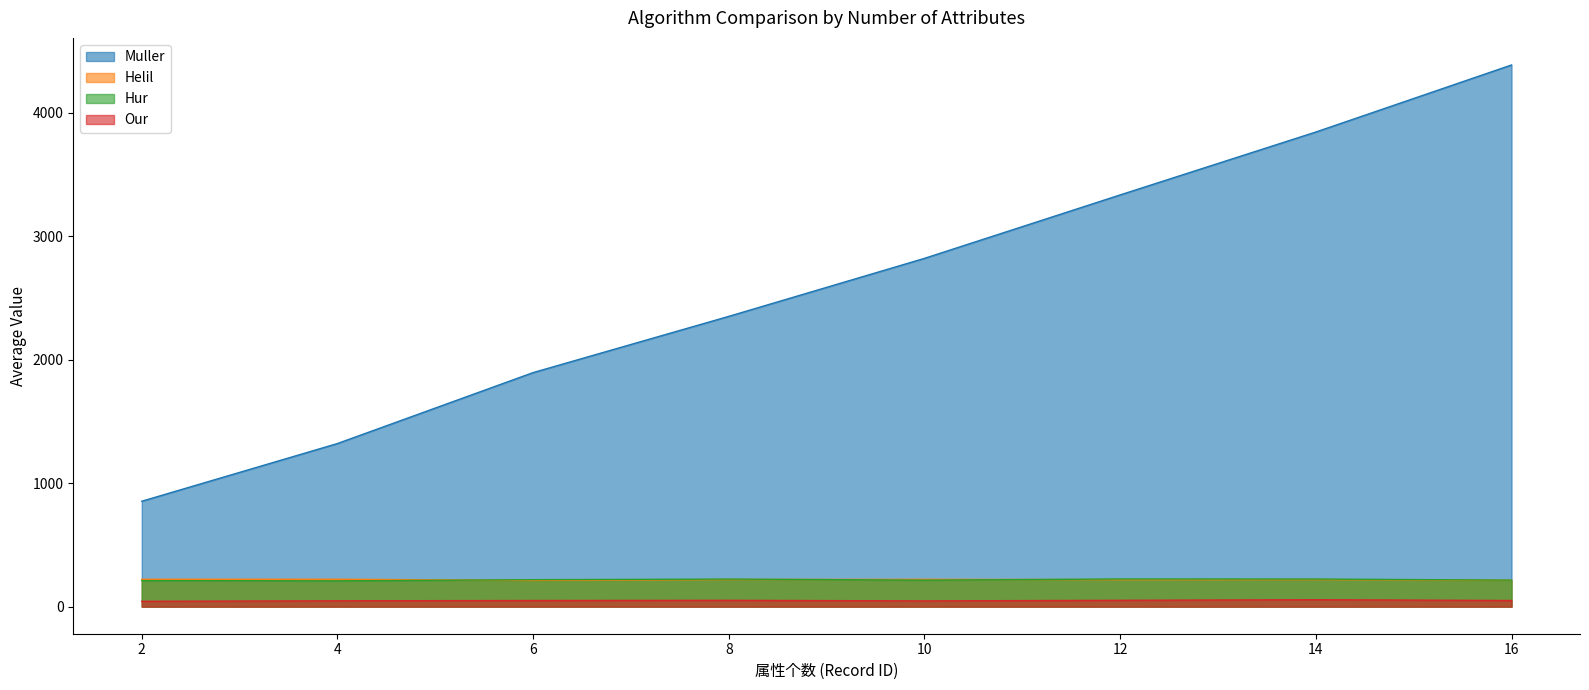

Rank the series by their maximum value, from lowest to highest.

Our, Helil, Hur, Muller